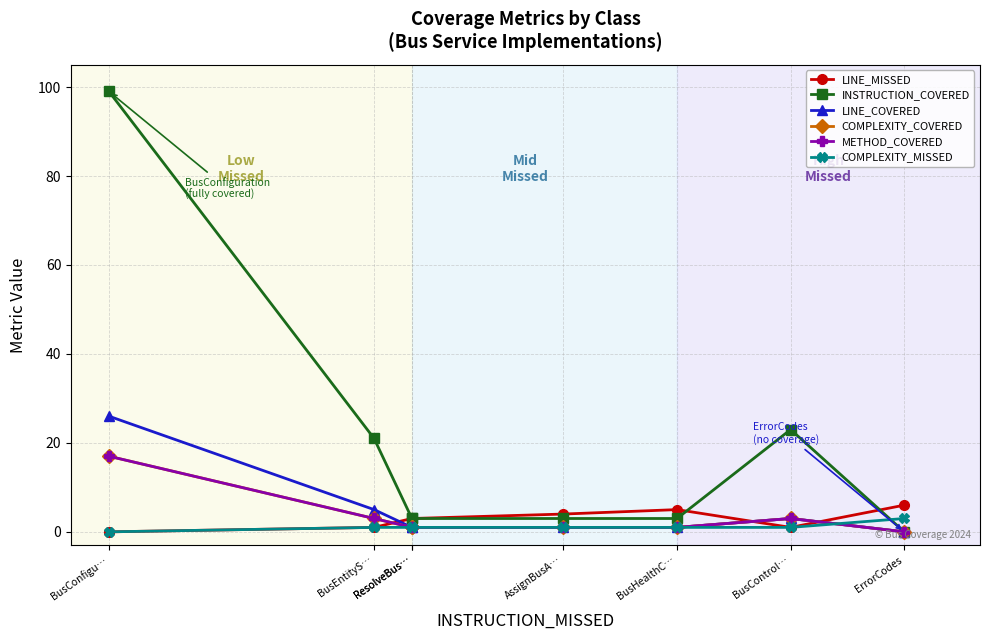

Count the number of categories in the chart.

8